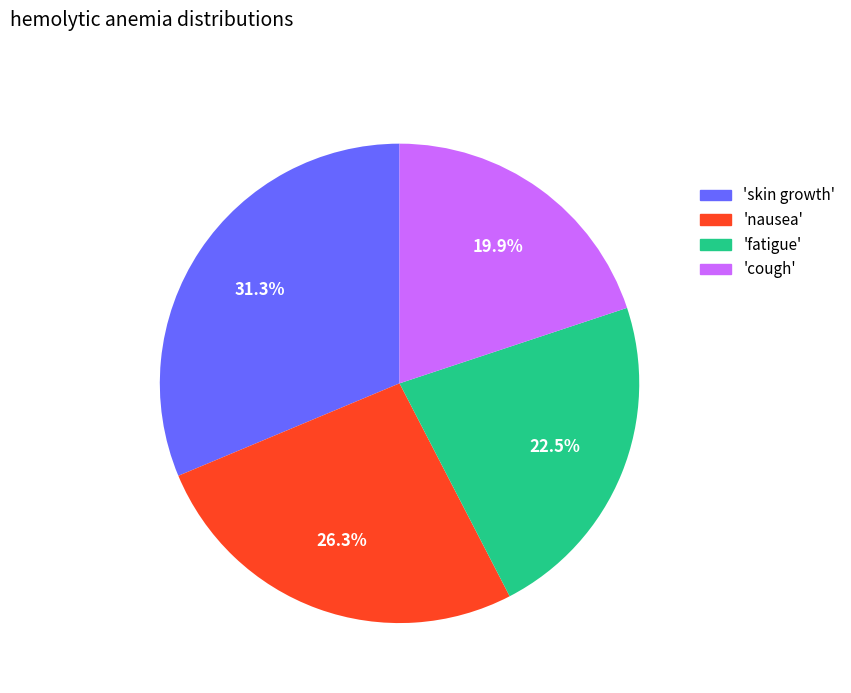

Is there a majority slice in this chart?

No